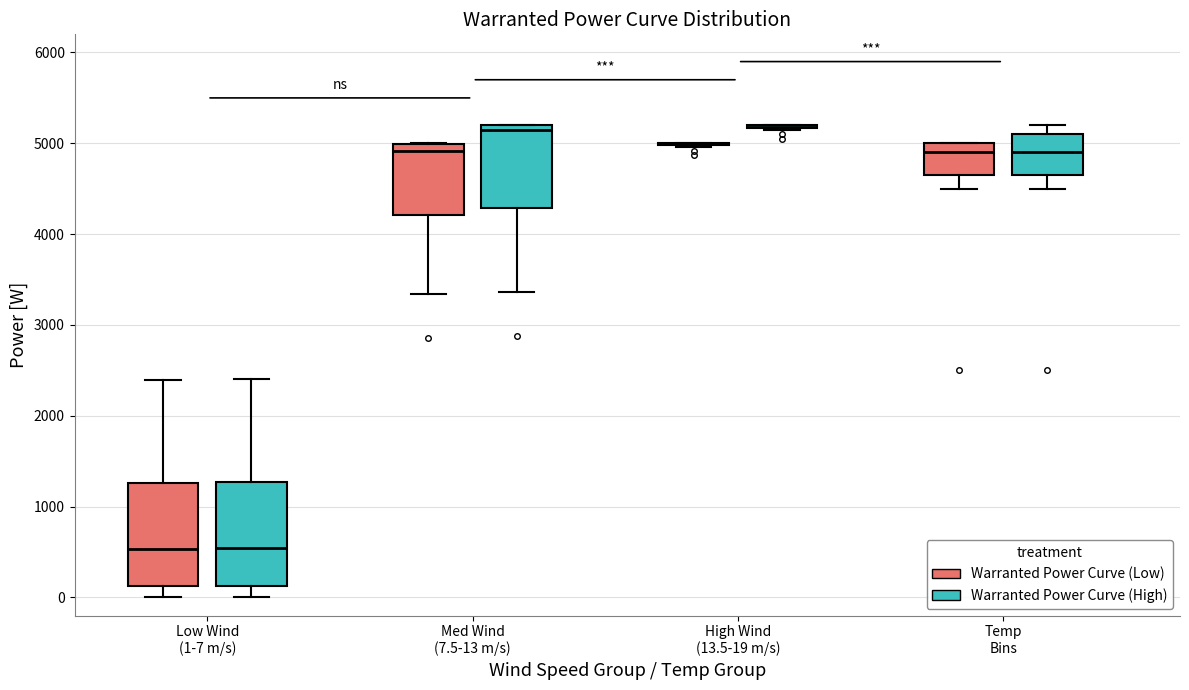

Reading left to right, transcribe this box plot: for each box, give where its median line is, the range the box spans, and where its two whiskers end, as read against the y-axis. The values are not printed on the chart, so give them approximately, as read against the axis.

Low Wind (1-7 m/s) (Warranted Power Curve (Low)): median 500, box 100 to 1300, whiskers 0 to 2400
Low Wind (1-7 m/s) (Warranted Power Curve (High)): median 500, box 100 to 1300, whiskers 0 to 2400
Med Wind (7.5-13 m/s) (Warranted Power Curve (Low)): median 4900, box 4200 to 5000, whiskers 3300 to 5000
Med Wind (7.5-13 m/s) (Warranted Power Curve (High)): median 5200 (just below the box's upper edge), box 4300 to 5200, whiskers 3400 to 5200
High Wind (13.5-19 m/s) (Warranted Power Curve (Low)): box collapsed to a line at 5000, whiskers 5000 to 5000
High Wind (13.5-19 m/s) (Warranted Power Curve (High)): box collapsed to a line at 5200, whiskers 5100 to 5200
Temp Bins (Warranted Power Curve (Low)): median 4900, box 4700 to 5000, whiskers 4500 to 5000
Temp Bins (Warranted Power Curve (High)): median 4900, box 4700 to 5100, whiskers 4500 to 5200